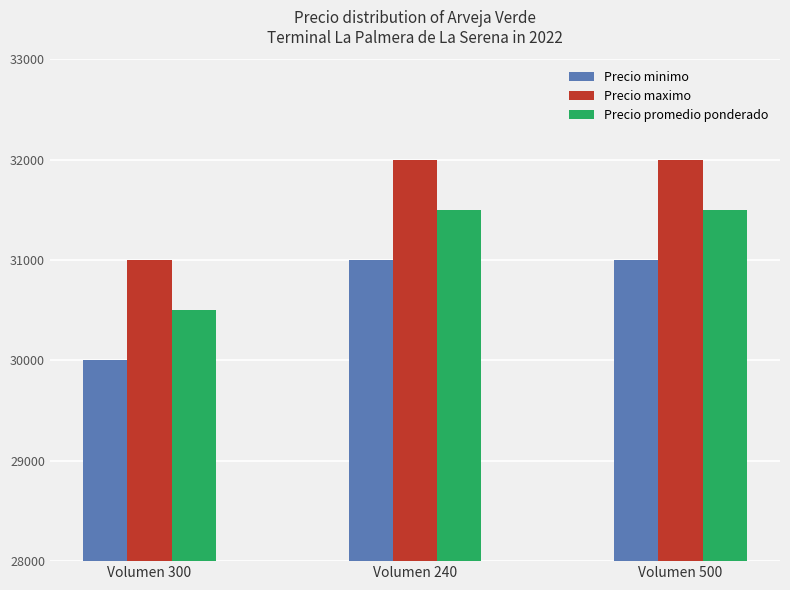

Count the number of categories in the chart.

3